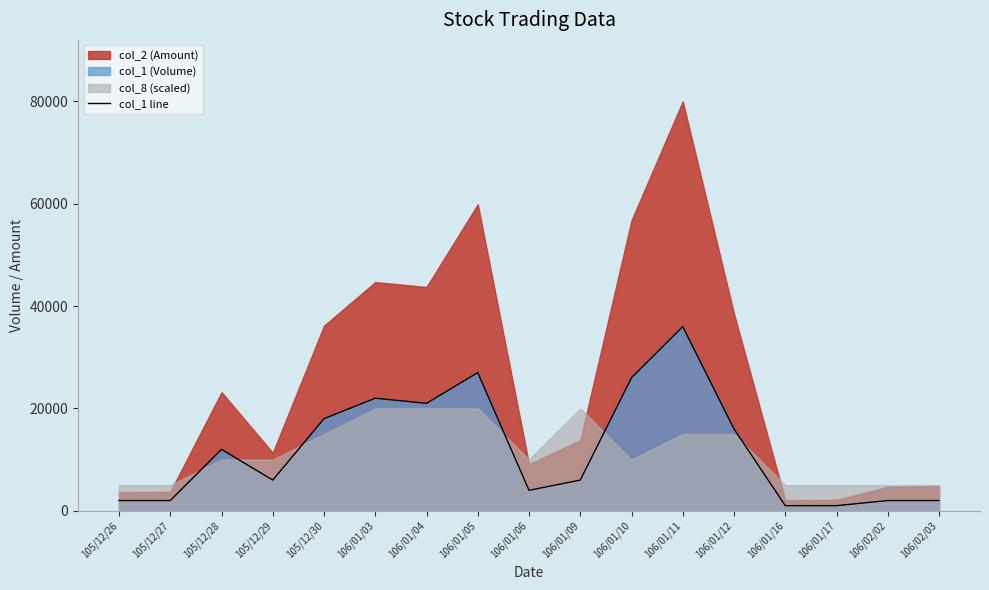

What is the label of the 9th point from the right?

106/01/06